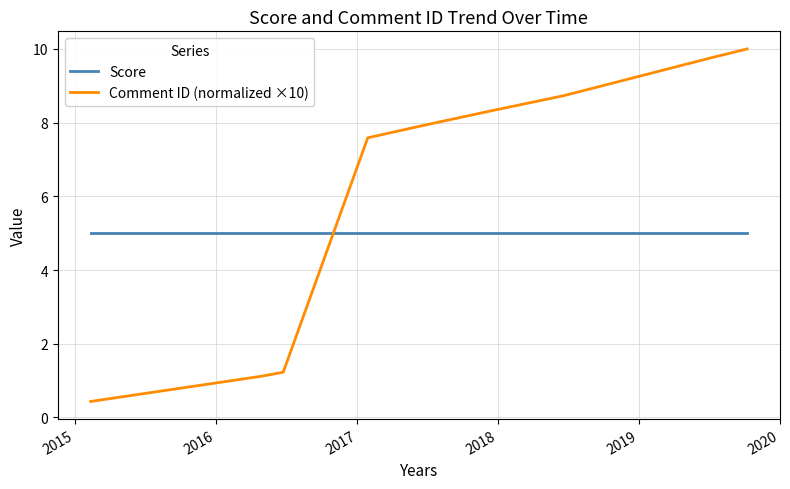

What is the greatest value displayed?

10.0